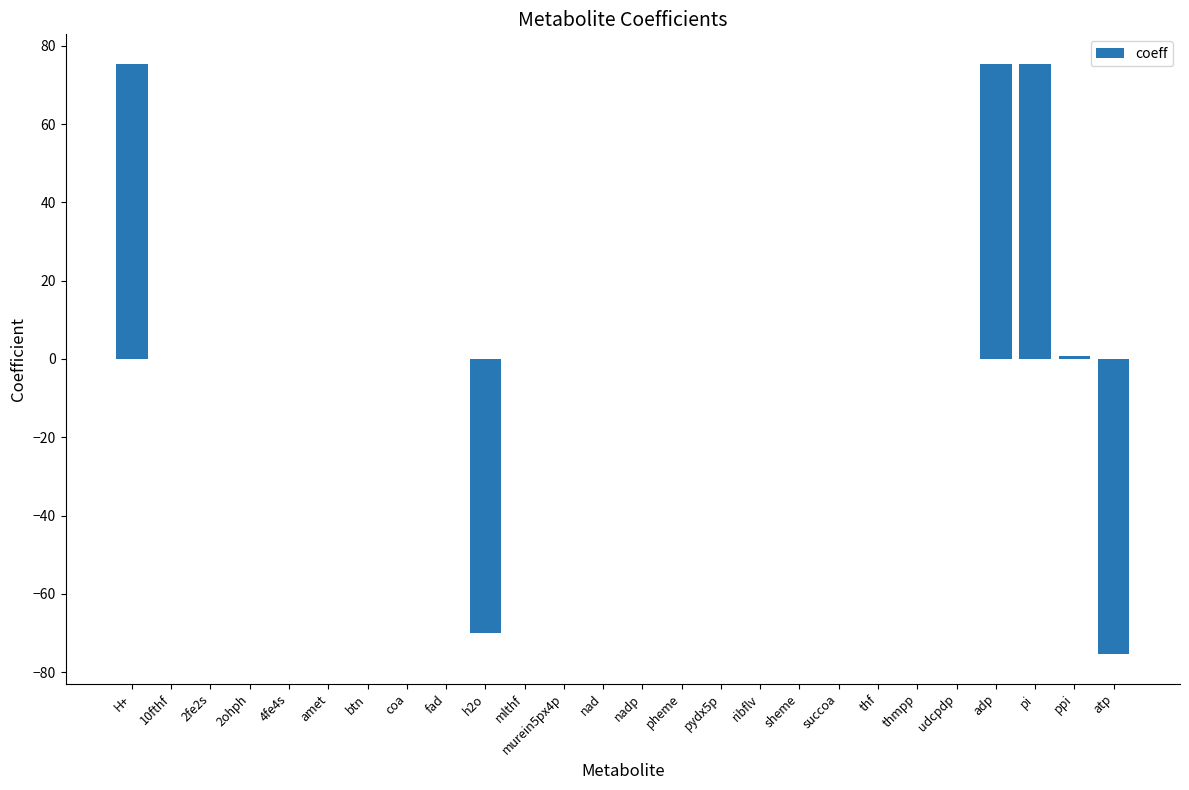

What is the greatest value displayed?

75.4